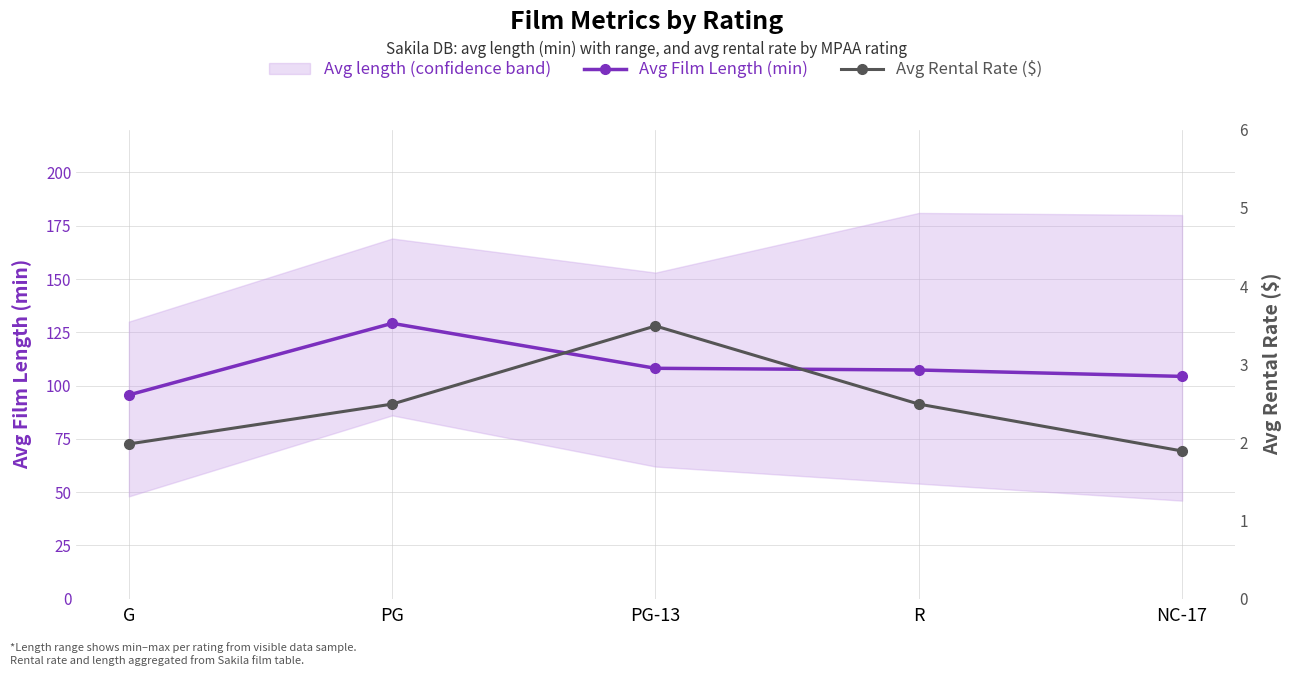

Which series changed the most between G and PG-13?

Avg Film Length (min)